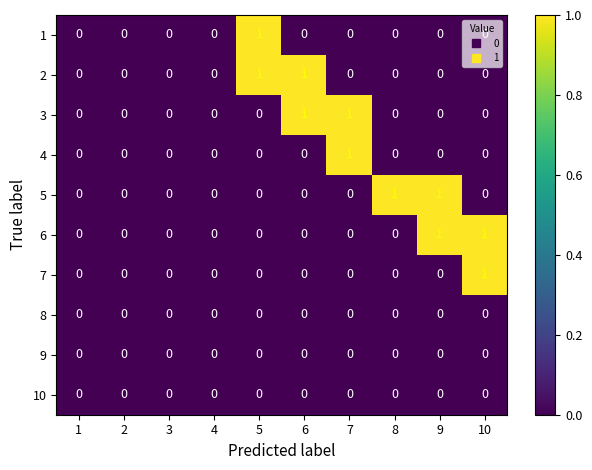

Count the 4 values in the range 0 to 1.

10